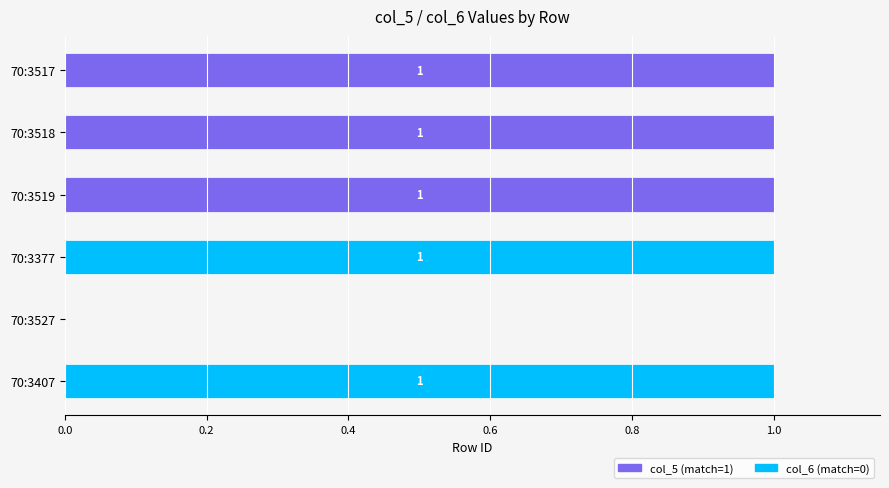

The col_5 (match=1) series shows 0 at 70:3527. True or false?

True